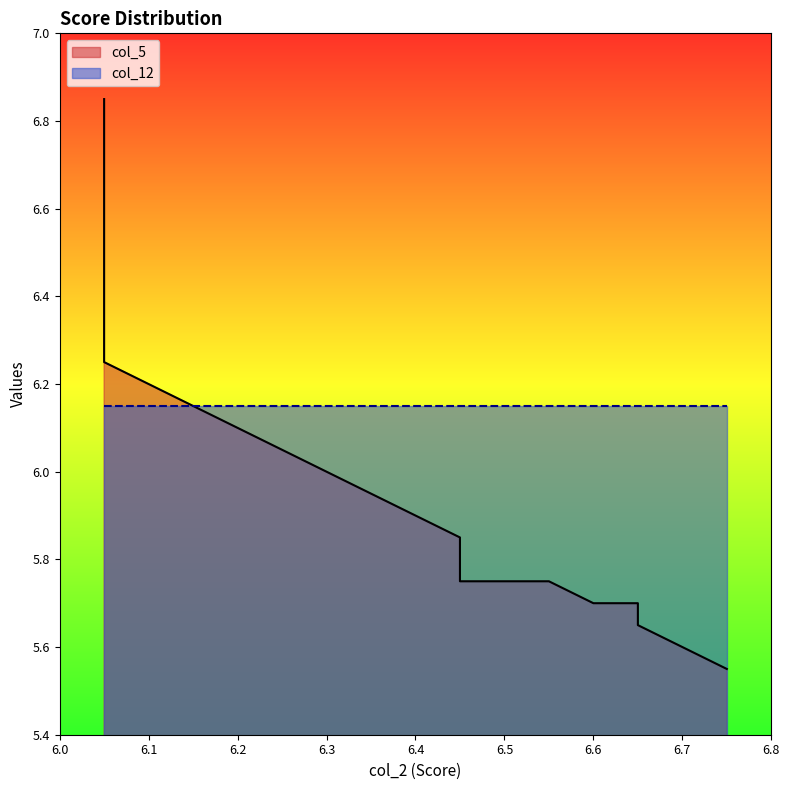

At which category does col_5 reach its first local valley?

4